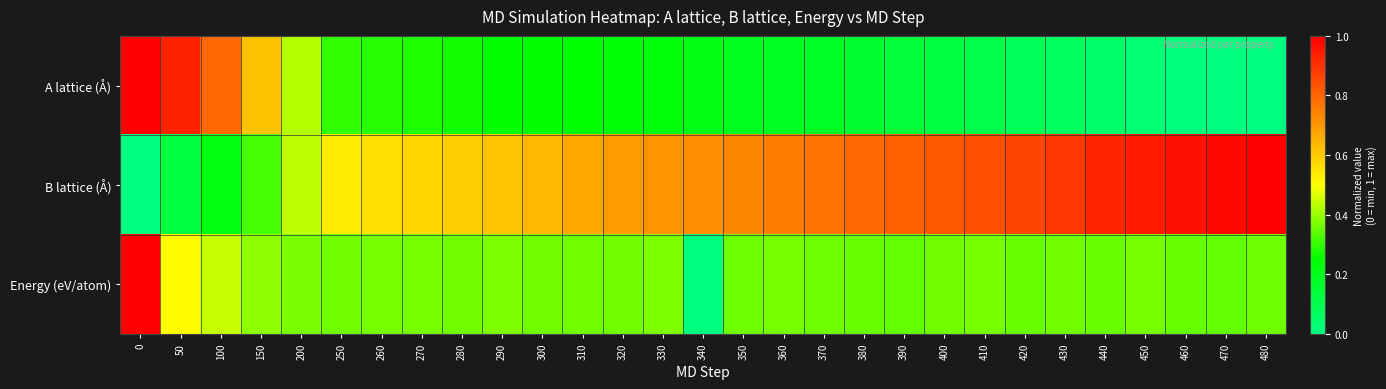

What is the total value across all series at 300?

1.3